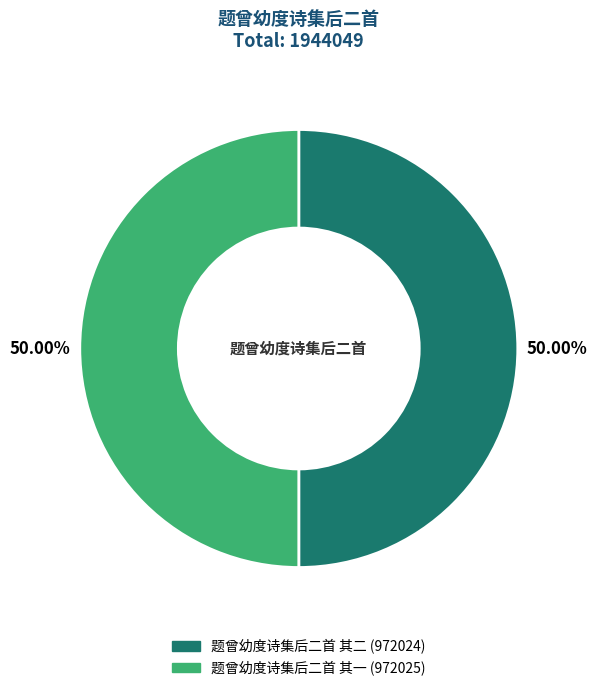

The 题曾幼度诗集后二首 其二 slice represents 64% of the pie. True or false?

False